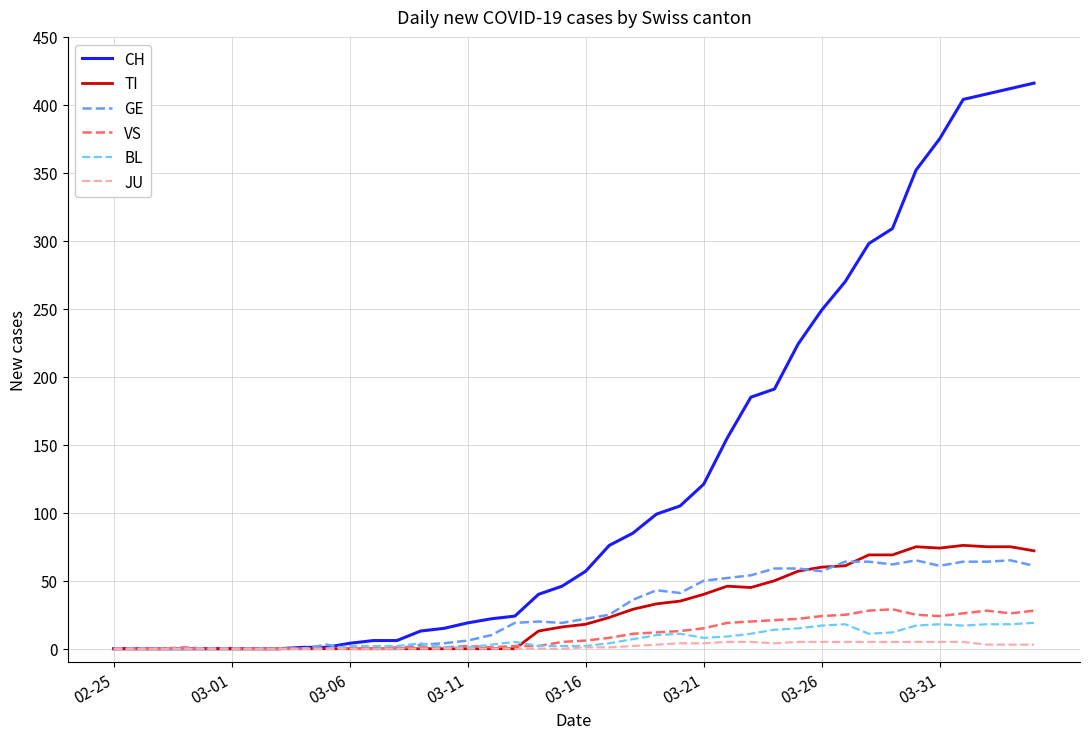

What is the highest value of the CH series?

416